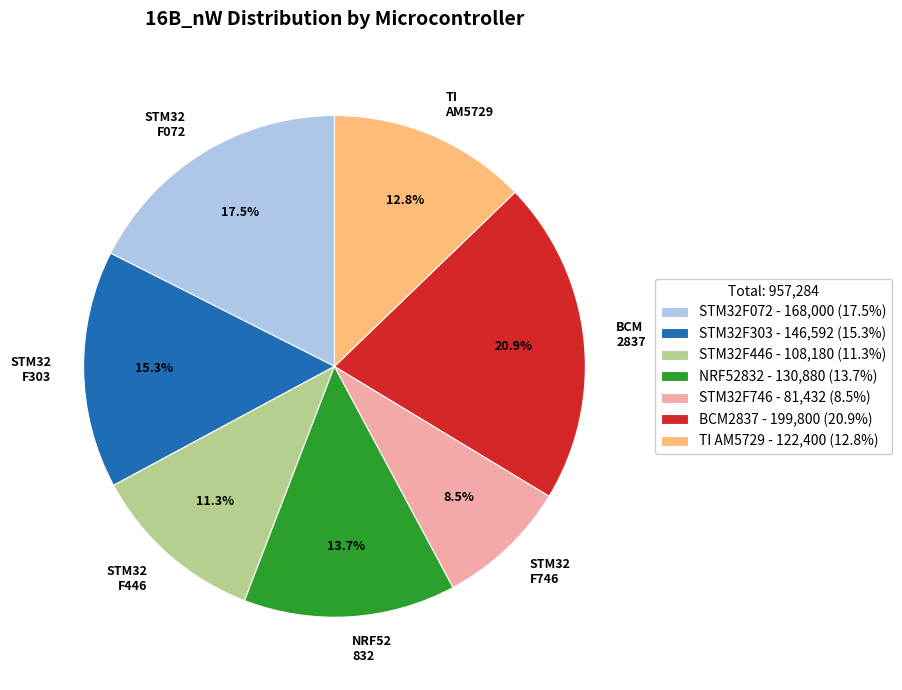

Which has a higher value, NRF52832 or BCM2837?

BCM2837